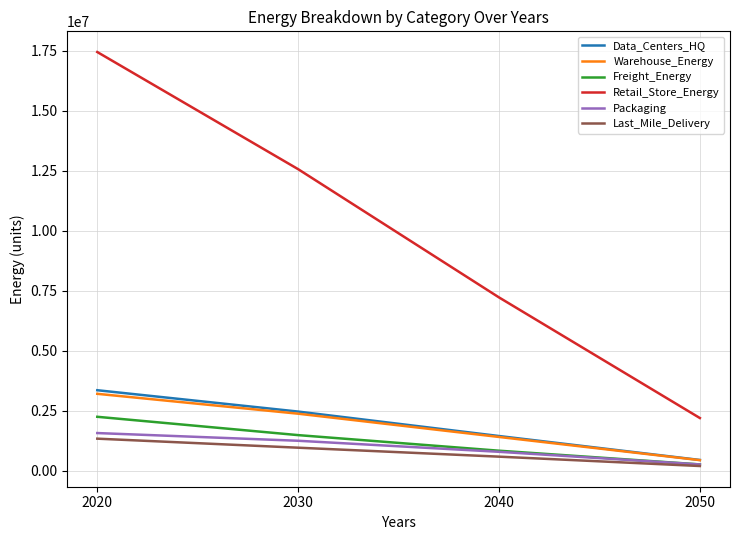

Is this an area chart (filled region under the line)?

No